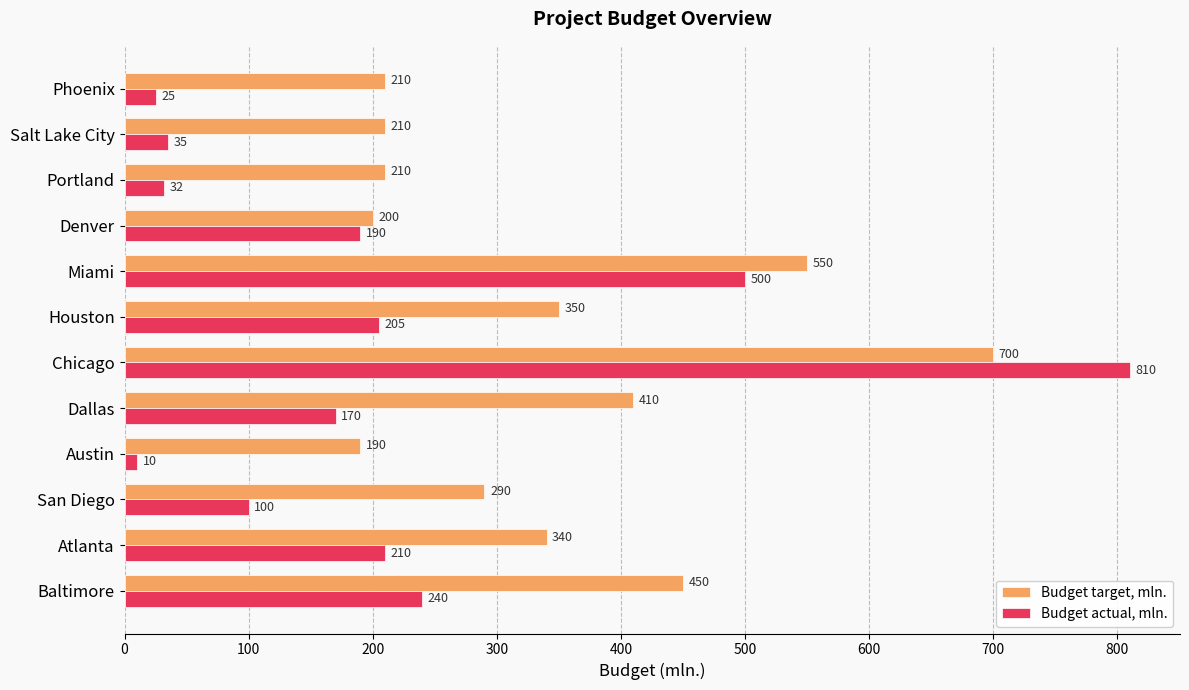

Which category has the lowest value across all series?

Austin